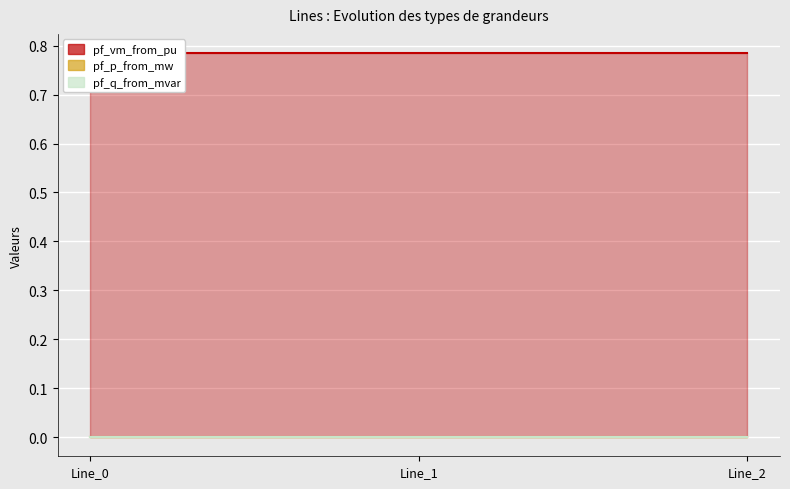

Is the value of pf_p_from_mw at Line_0 greater than the value of pf_q_from_mvar at Line_2?

No